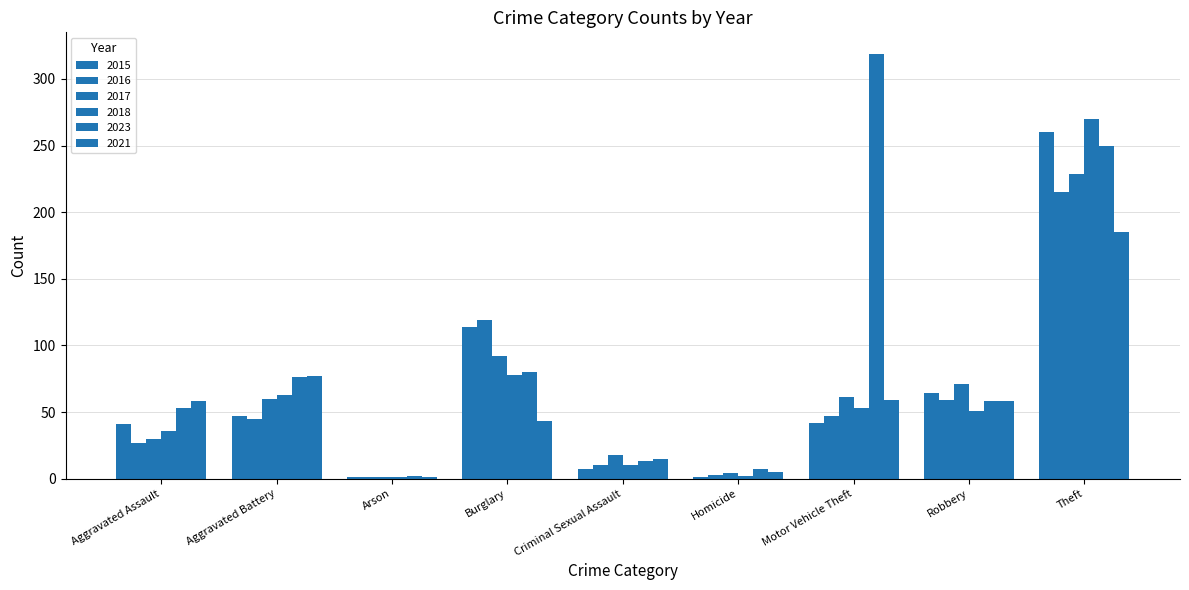

How many data points does each series have?

9